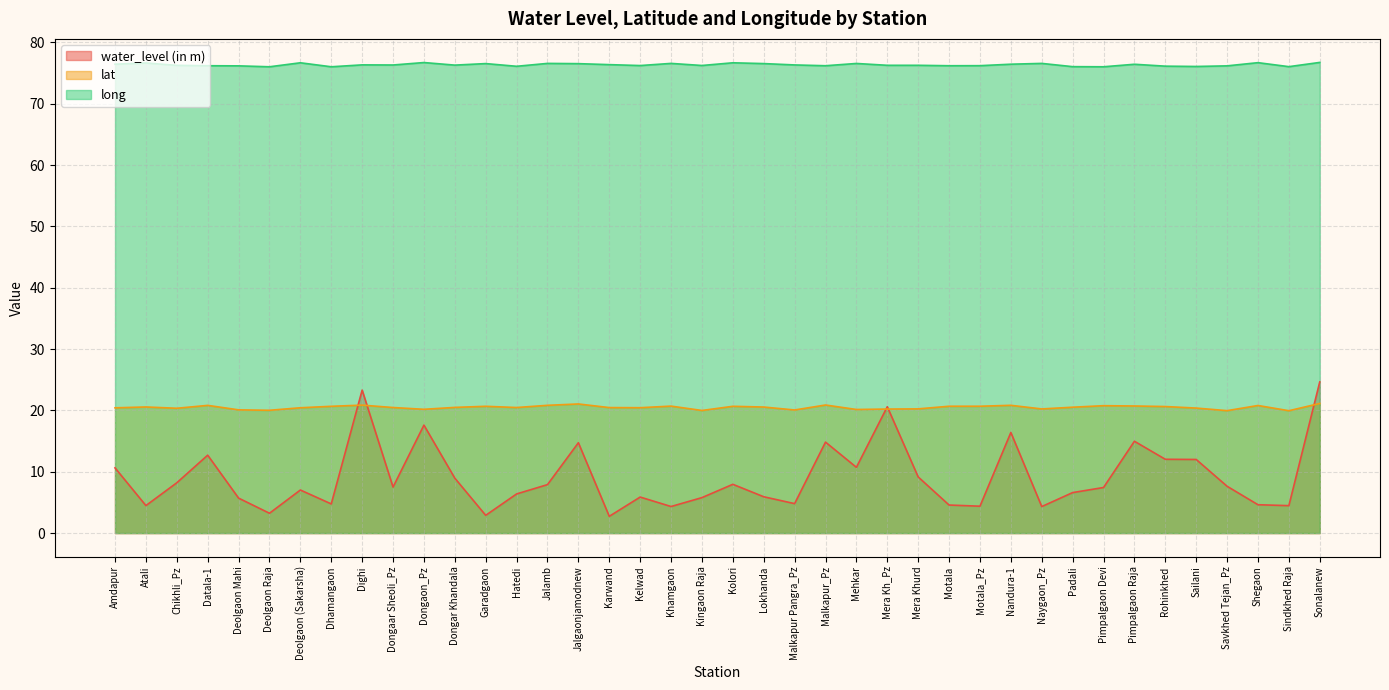

How many lines are shown in the chart?

3